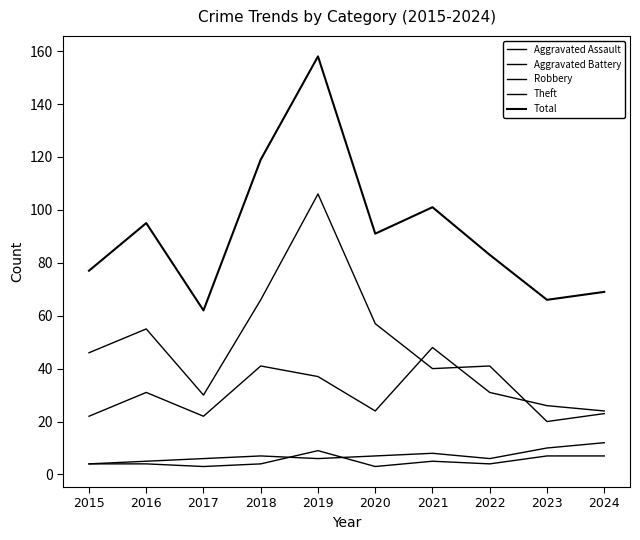

Reading left to right, extract all data points from this chart.

Aggravated Assault: 2015=4	2016=4	2017=3	2018=4	2019=9	2020=3	2021=5	2022=4	2023=7	2024=7
Aggravated Battery: 2015=4	2016=5	2017=6	2018=7	2019=6	2020=7	2021=8	2022=6	2023=10	2024=12
Robbery: 2015=22	2016=31	2017=22	2018=41	2019=37	2020=24	2021=48	2022=31	2023=26	2024=24
Theft: 2015=46	2016=55	2017=30	2018=66	2019=106	2020=57	2021=40	2022=41	2023=20	2024=23
Total: 2015=77	2016=95	2017=62	2018=119	2019=158	2020=91	2021=101	2022=83	2023=66	2024=69